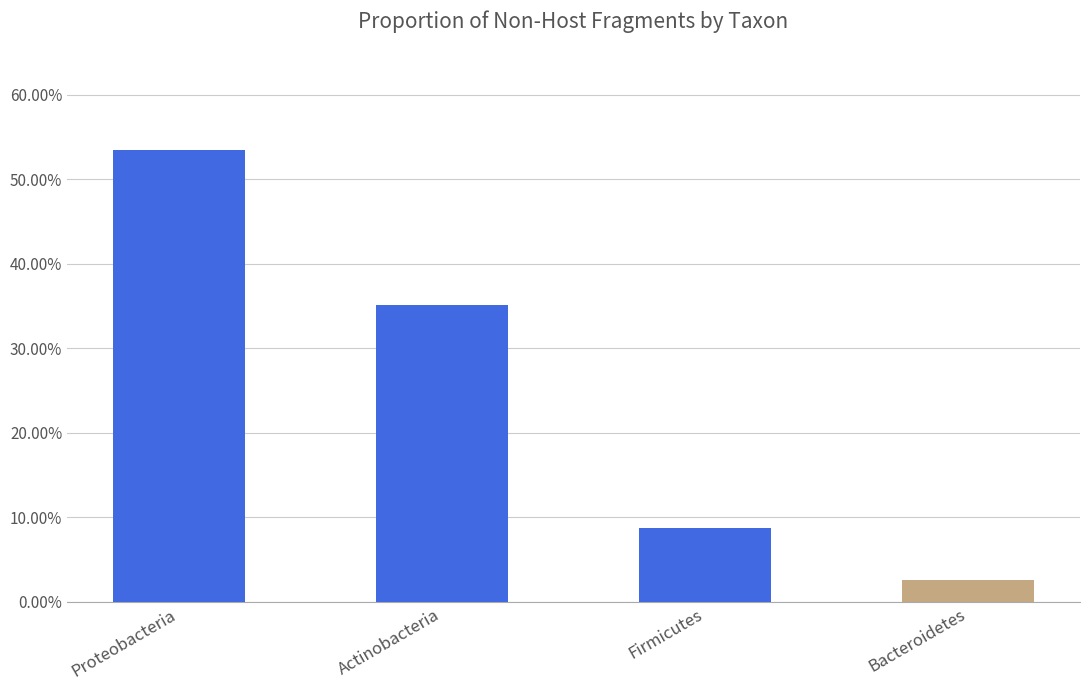

Rank the categories by value from lowest to highest.

Bacteroidetes, Firmicutes, Actinobacteria, Proteobacteria